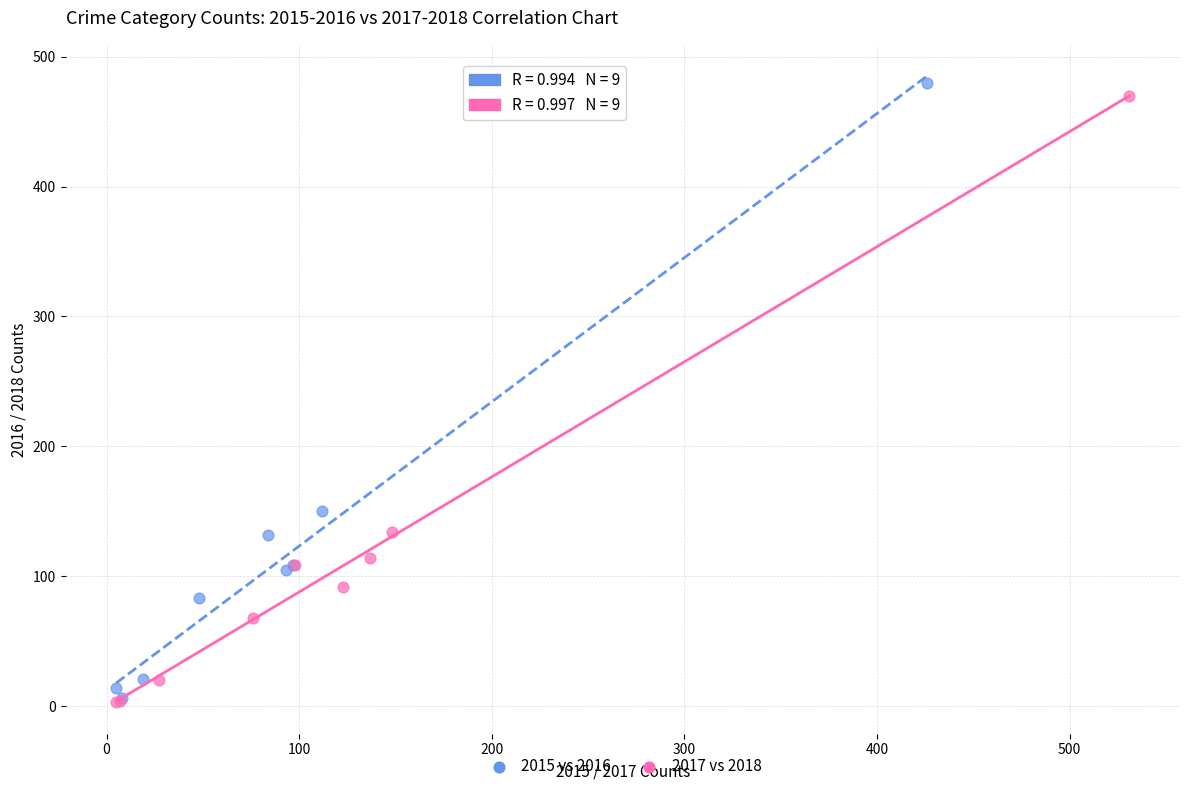

Which series has the widest spread of Y values?

2015 vs 2016